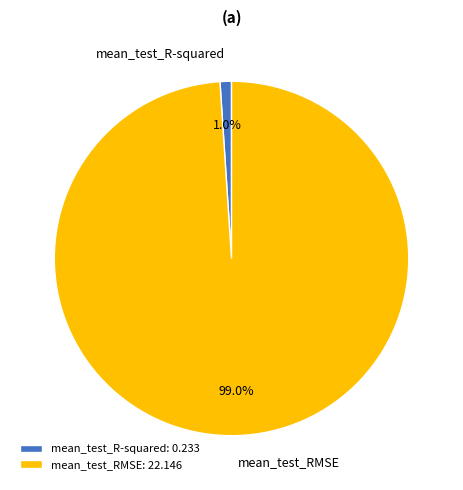

What percentage is the mean_test_R-squared slice, to the nearest percent?

1%